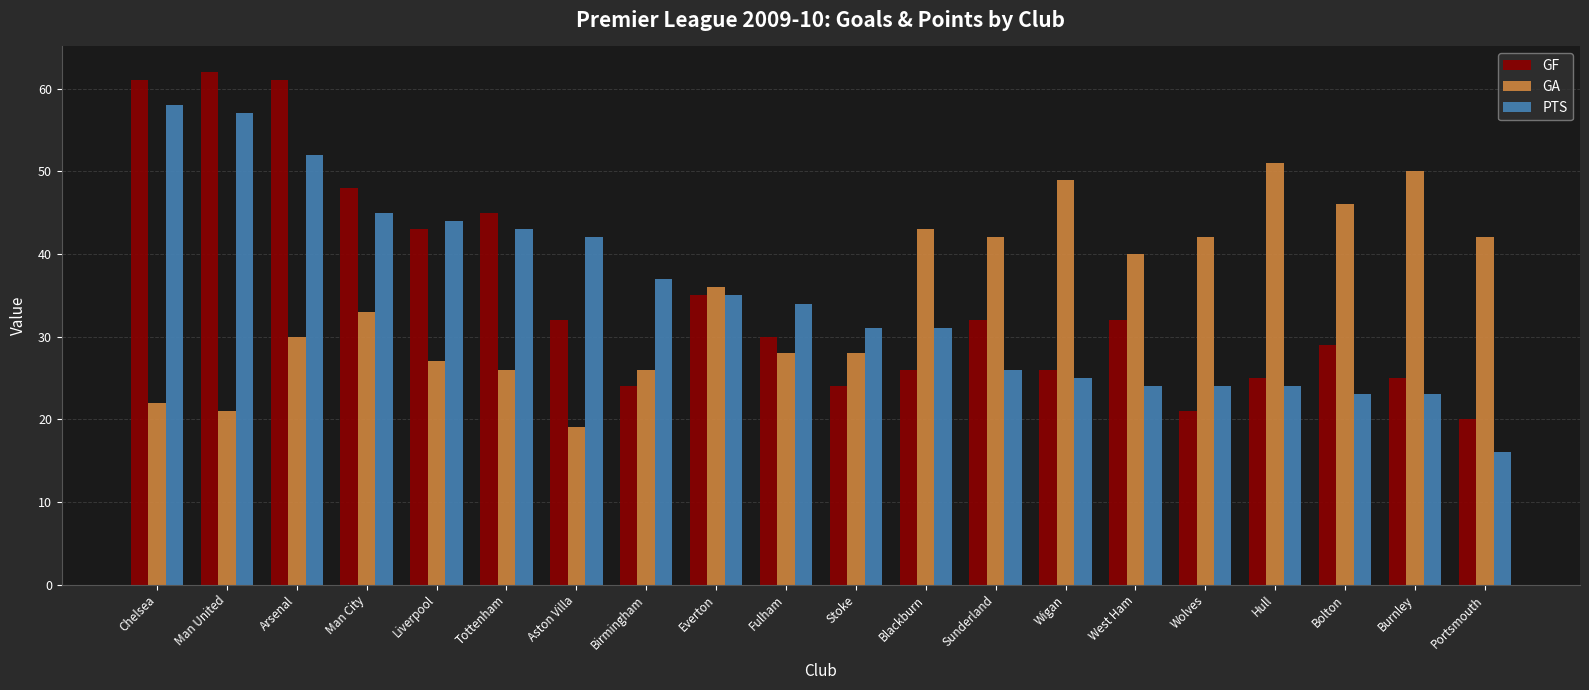

How many categories are shown in the chart?

20